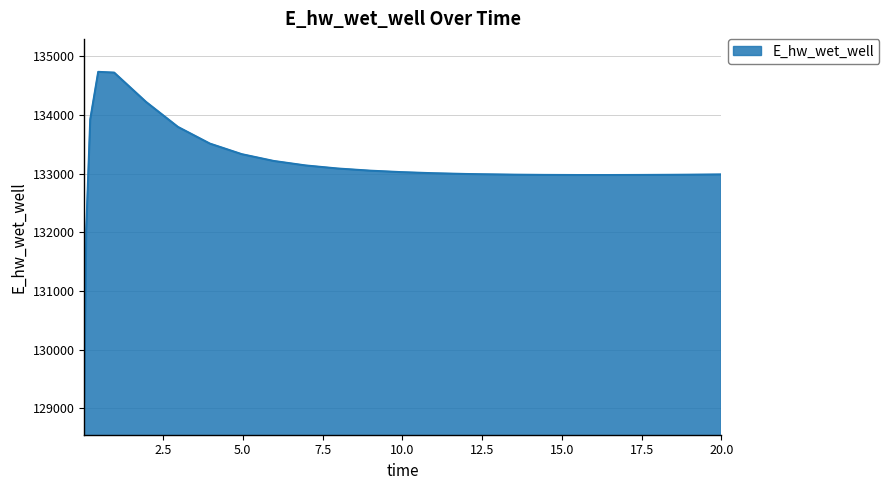

What is the greatest value displayed?

134736.3